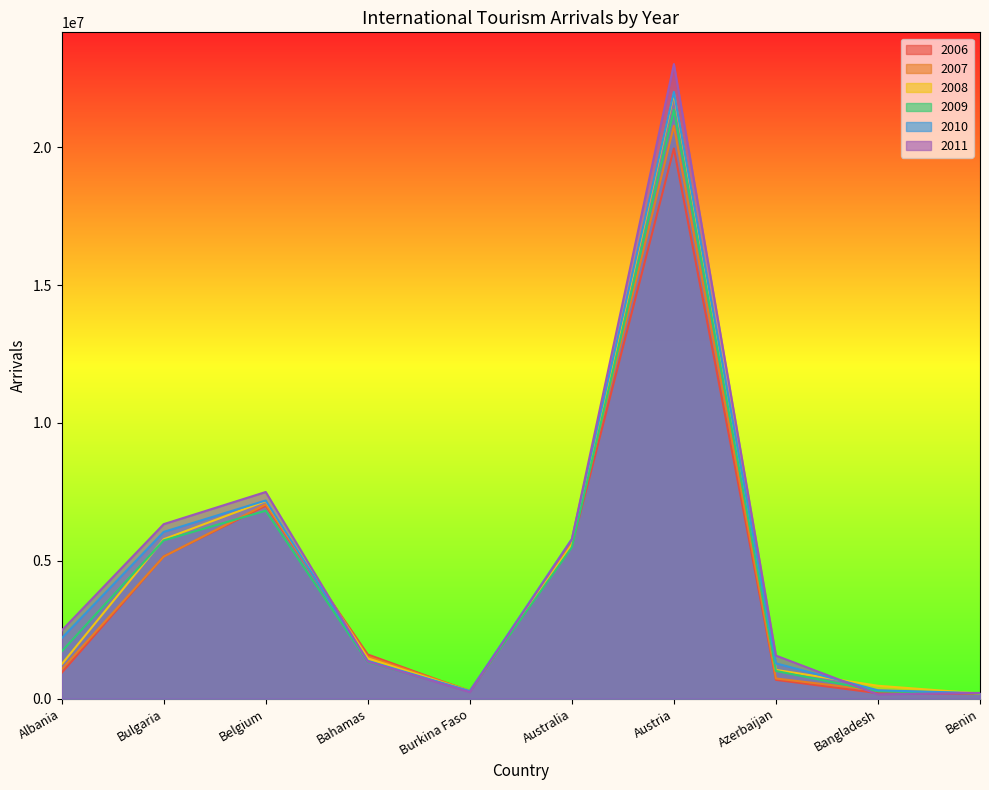

What is the approximate value of 2006 at Albania, to the nearest 100?

937000